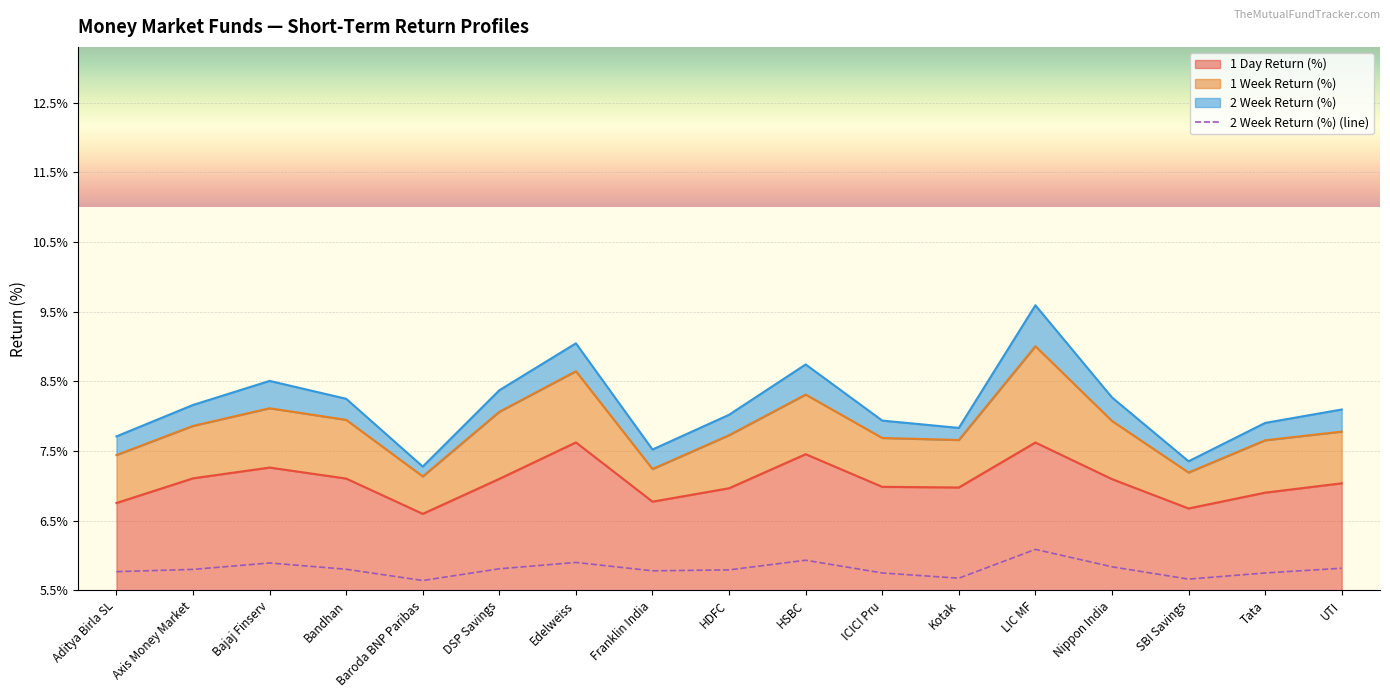

True or false: the data shows 0.2 at Baroda BNP Paribas.

False